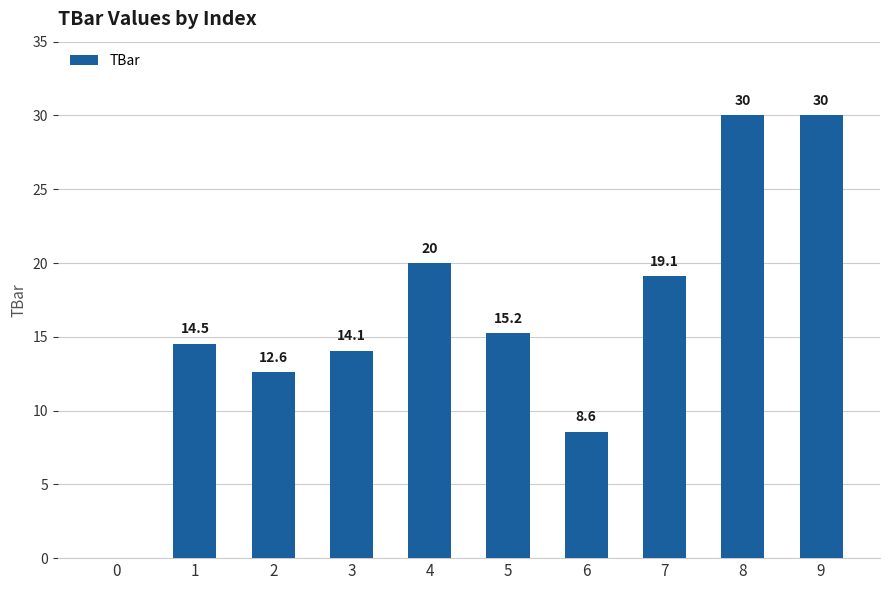

Where does the data first go above 15?

4